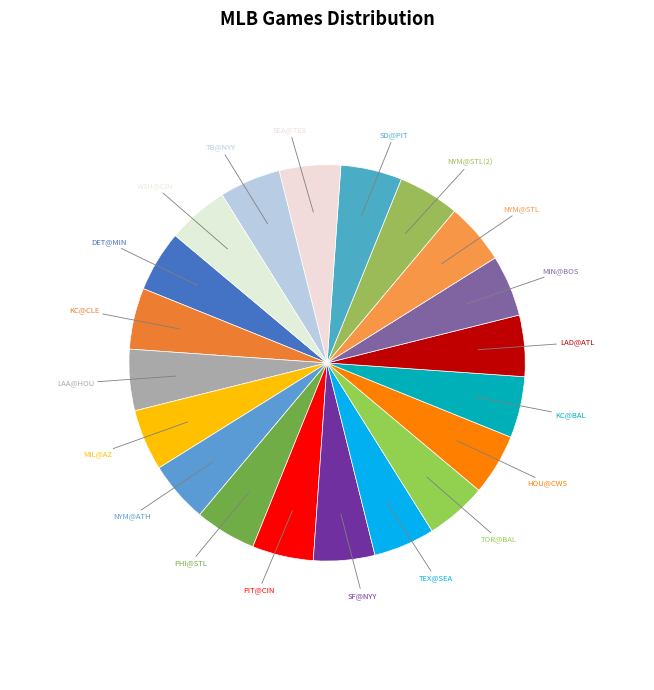

How many segments does this pie chart have?

20